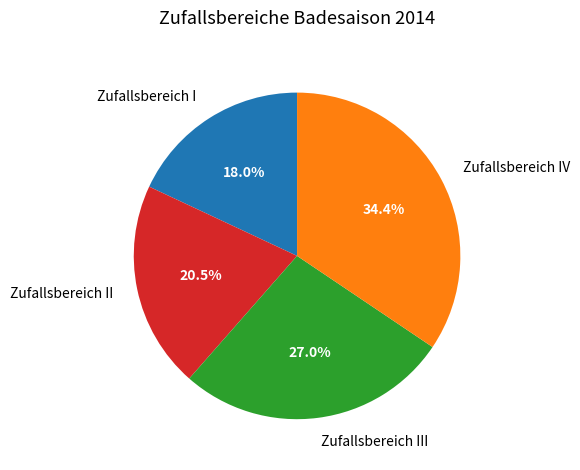

Is there a majority slice in this chart?

No